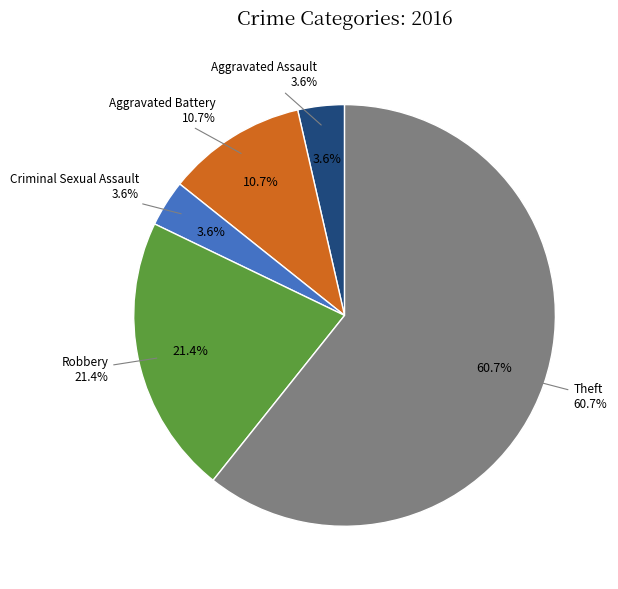

To the nearest percent, what is the average slice percentage?

20%